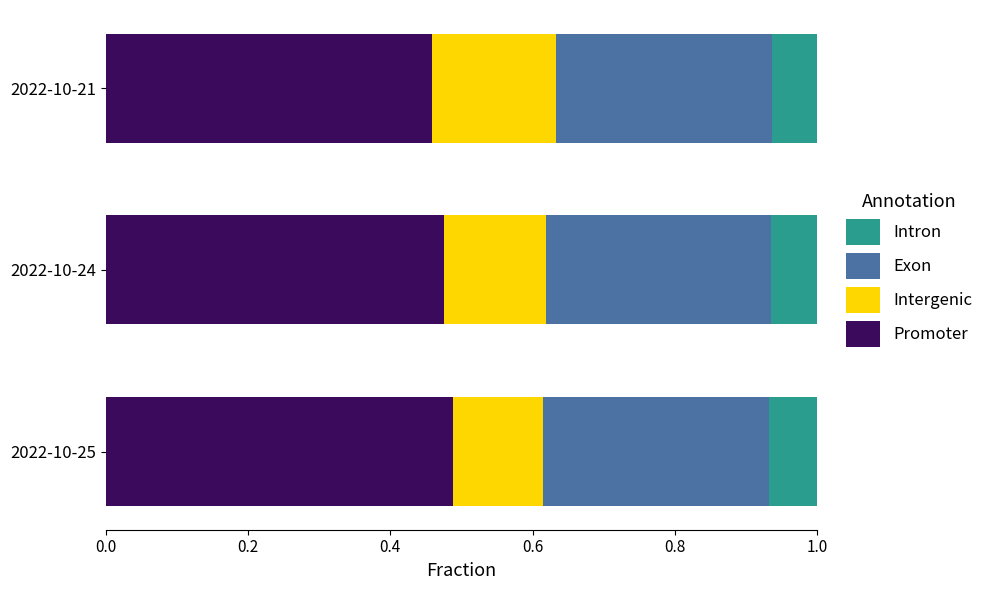

How many Promoter values are between 0 and 1?

3